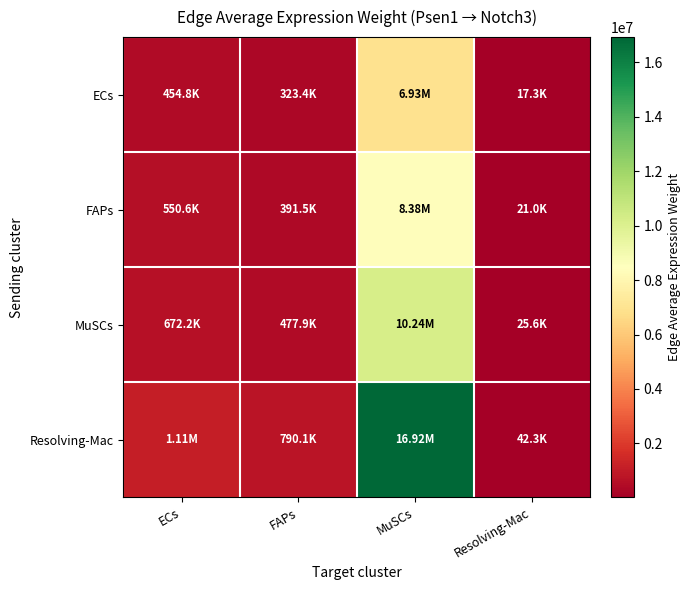

Which has a higher value, FAPs or MuSCs?

MuSCs